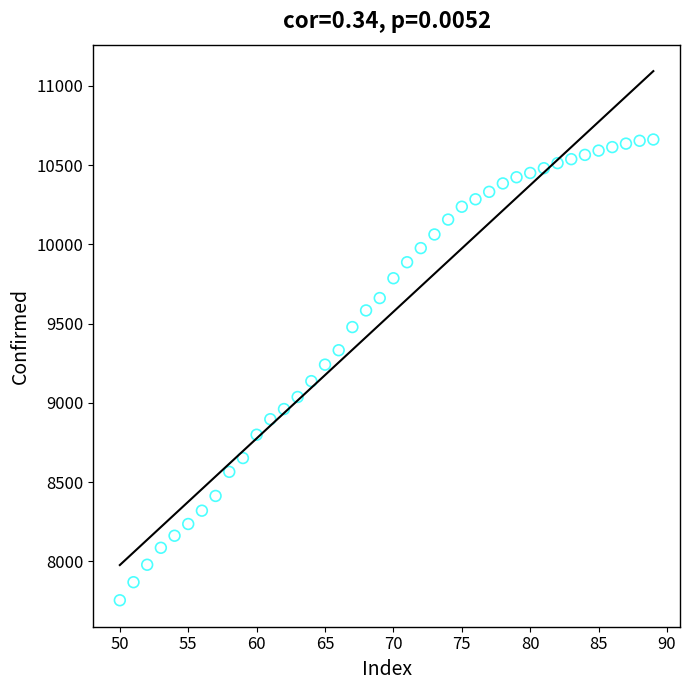

What is the range of X values (max minus min)?

39